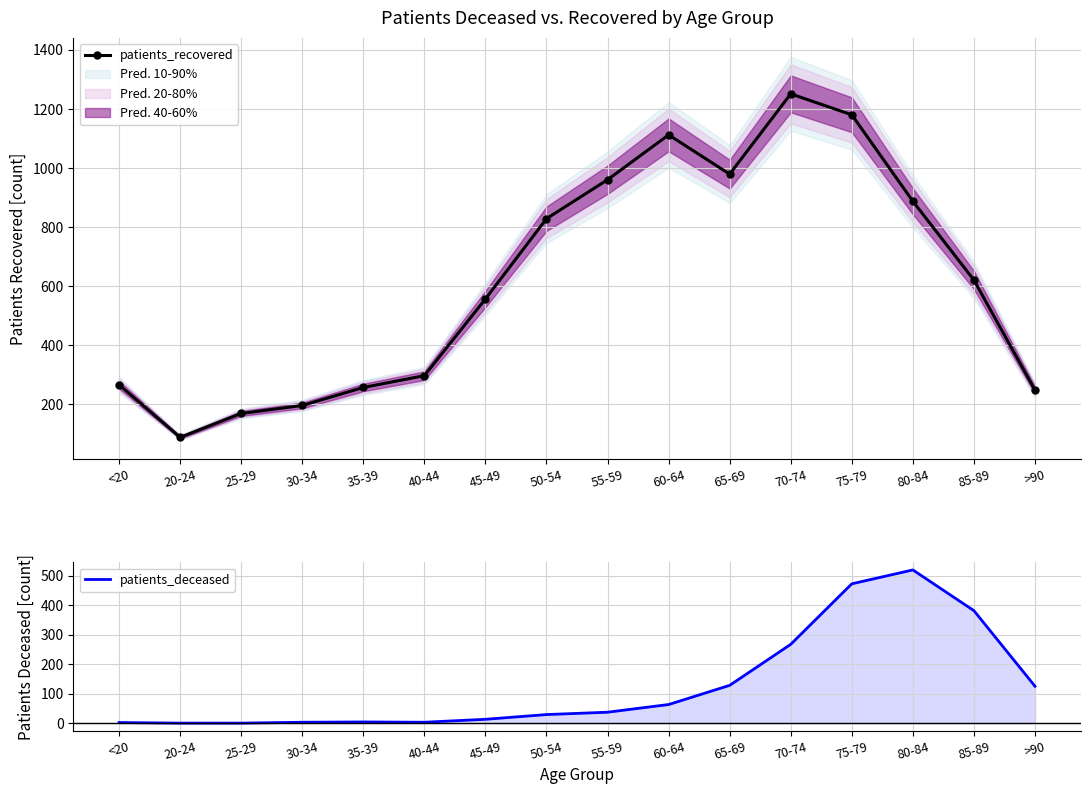

At which label is patients_recovered closest to 669?

85-89